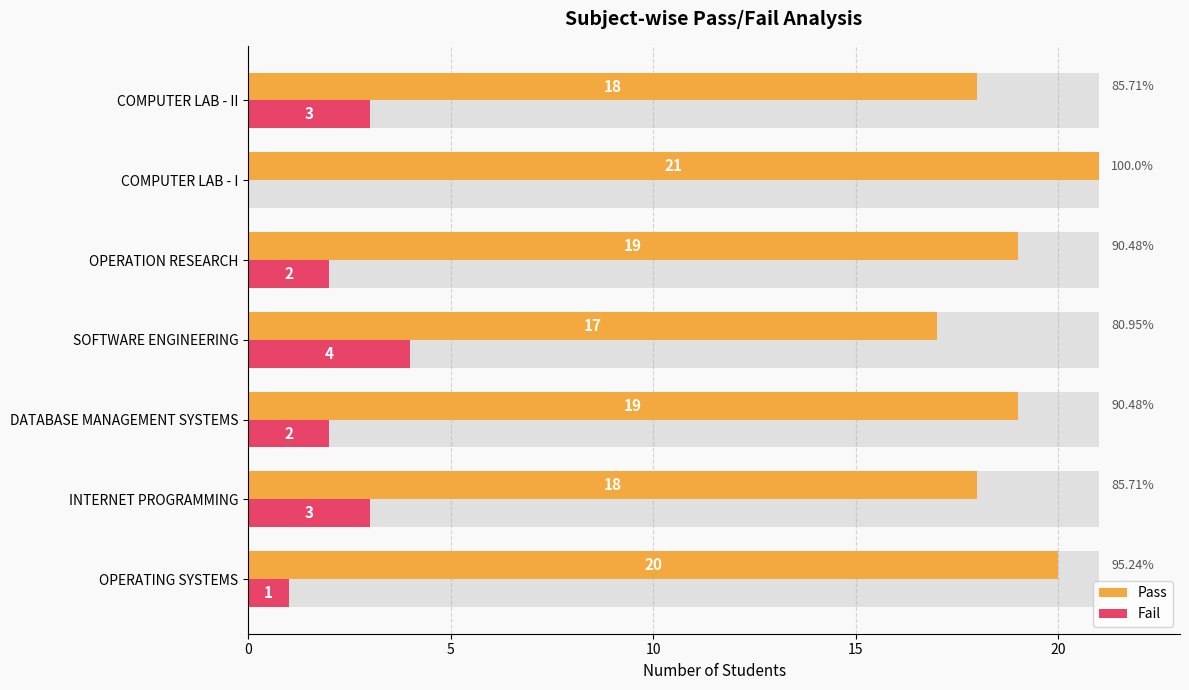

The value of Pass at OPERATING SYSTEMS is 29. True or false?

False